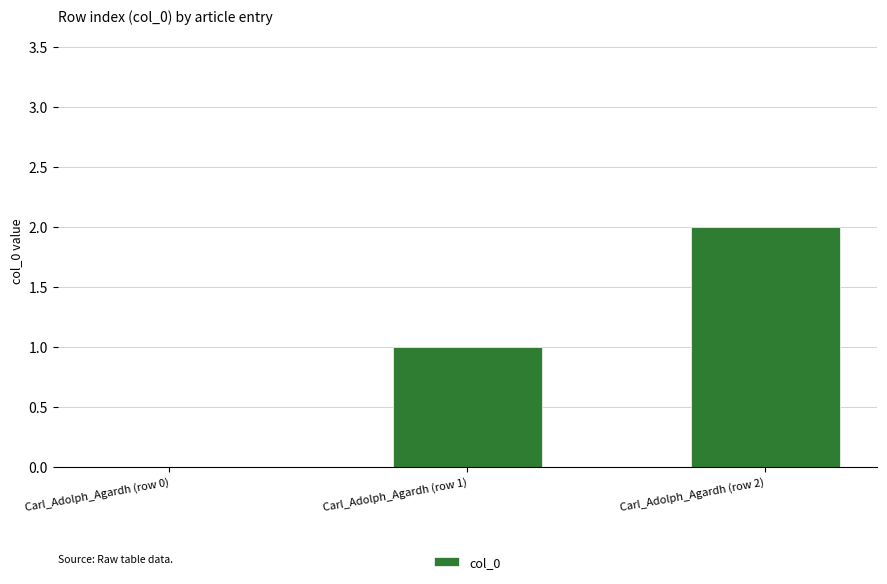

Reading right to left, transcribe all the data shown in this chart.

Carl_Adolph_Agardh (row 2)=2	Carl_Adolph_Agardh (row 1)=1	Carl_Adolph_Agardh (row 0)=0